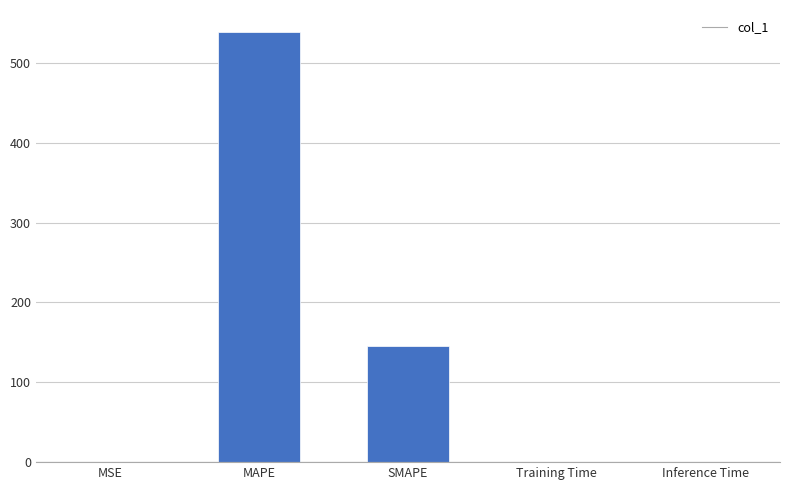

What is the maximum value shown in the chart?

539.1